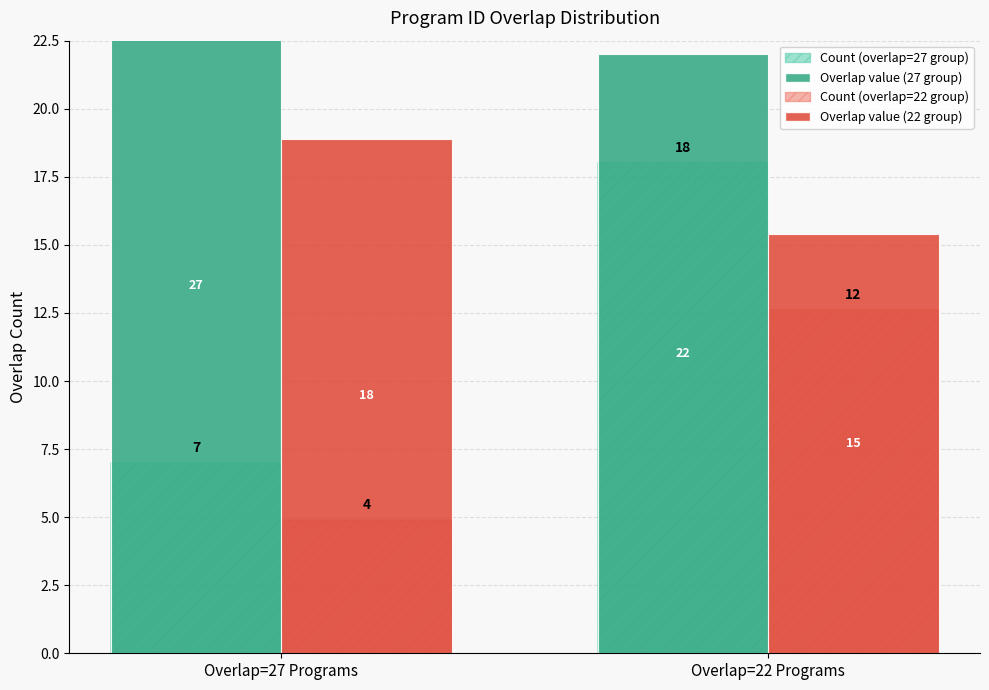

What is the sum of the Program Count values at Overlap=27 Programs and Overlap=22 Programs?

25.0